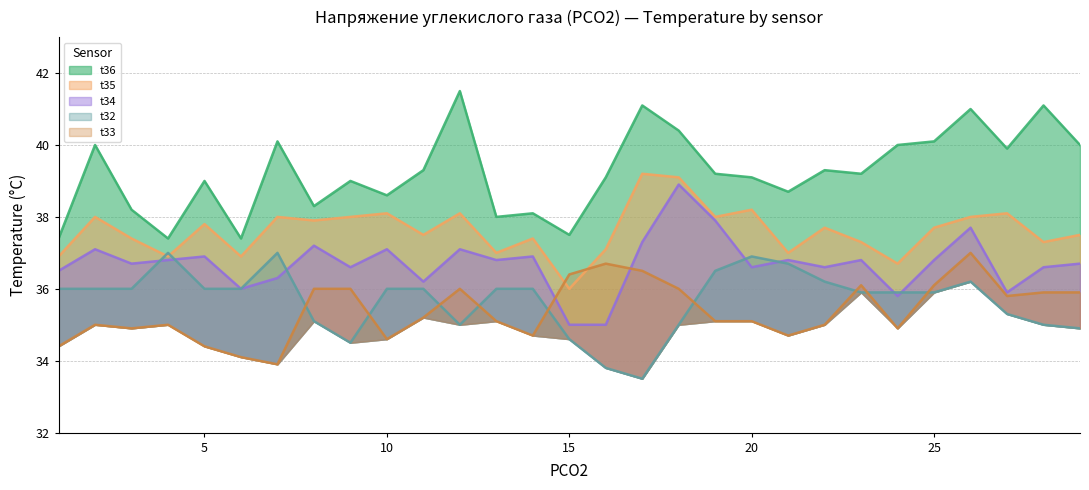

The value of t33 at 12 is 12.5. True or false?

False